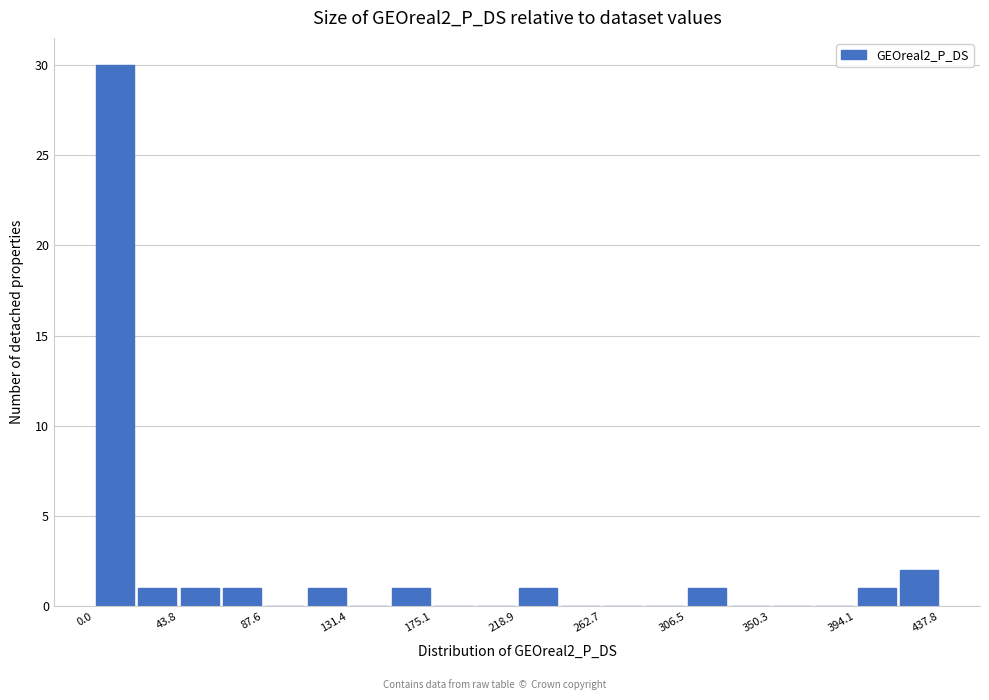

Reading left to right, transcribe this chart: for each bar, give the range it covers on the x-axis and its height. Neither the bar edges nor the heights are printed on the chart, so give them approximately, as read against the axes.

0 to 20: 30
20 to 45: 1
45 to 65: 1
65 to 90: 1
90 to 110: 0
110 to 130: 1
130 to 155: 0
155 to 175: 1
175 to 195: 0
195 to 220: 0
220 to 240: 1
240 to 265: 0
265 to 285: 0
285 to 305: 0
305 to 330: 1
330 to 350: 0
350 to 370: 0
370 to 395: 0
395 to 415: 1
415 to 440: 2